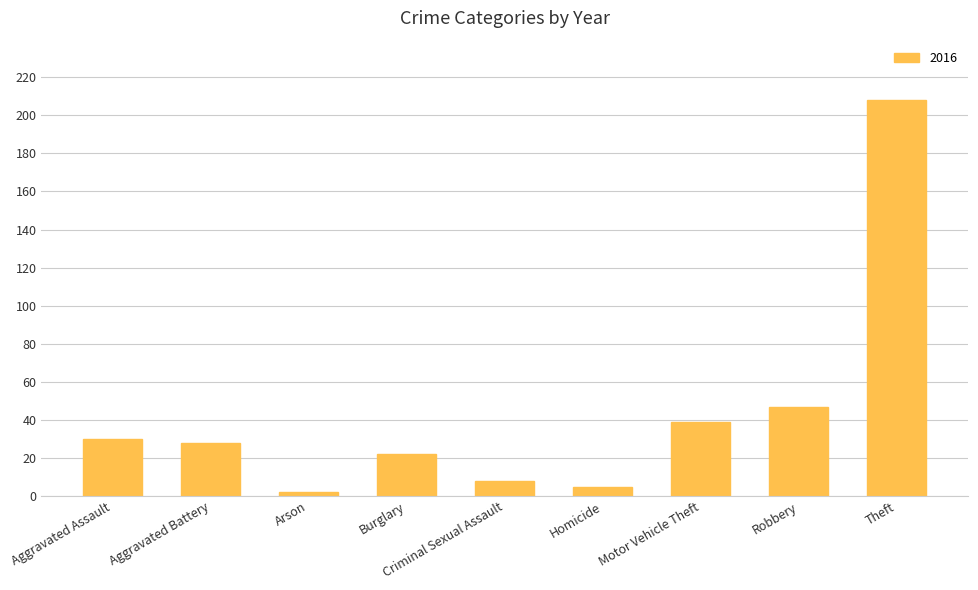

What is the maximum value shown in the chart?

208